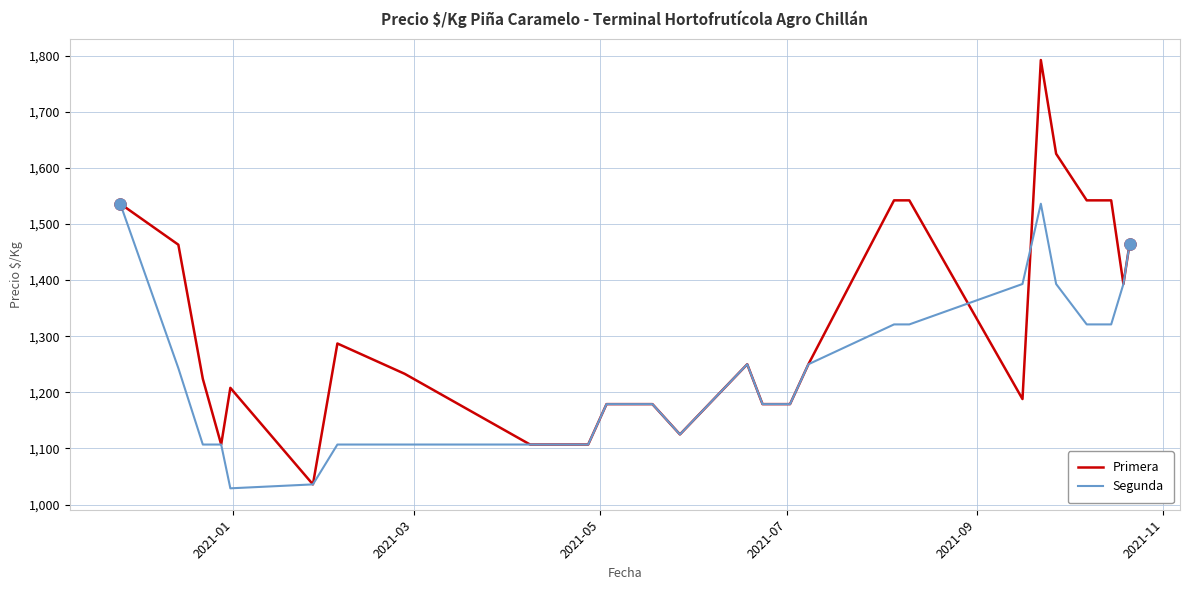

Which series has the largest range (max minus min)?

Primera